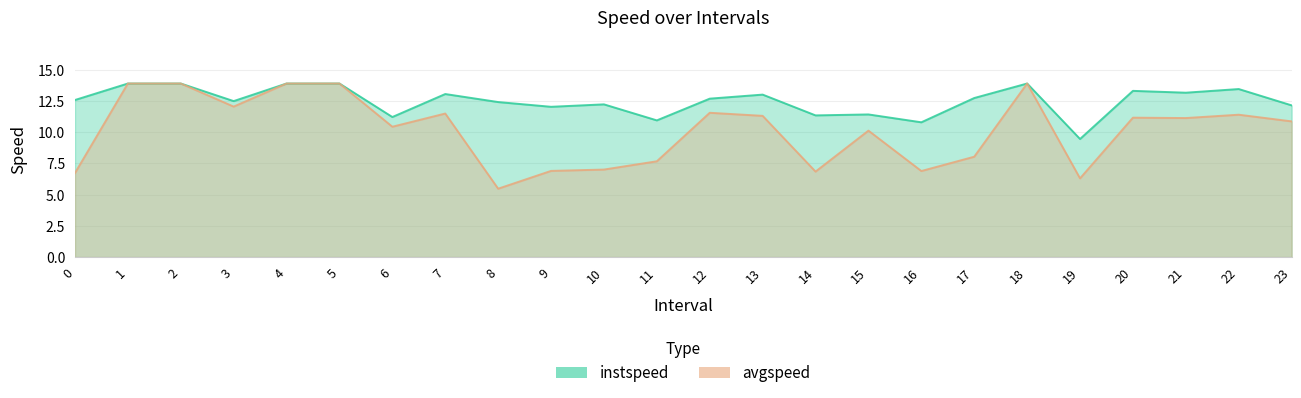

How many lines are shown in the chart?

2